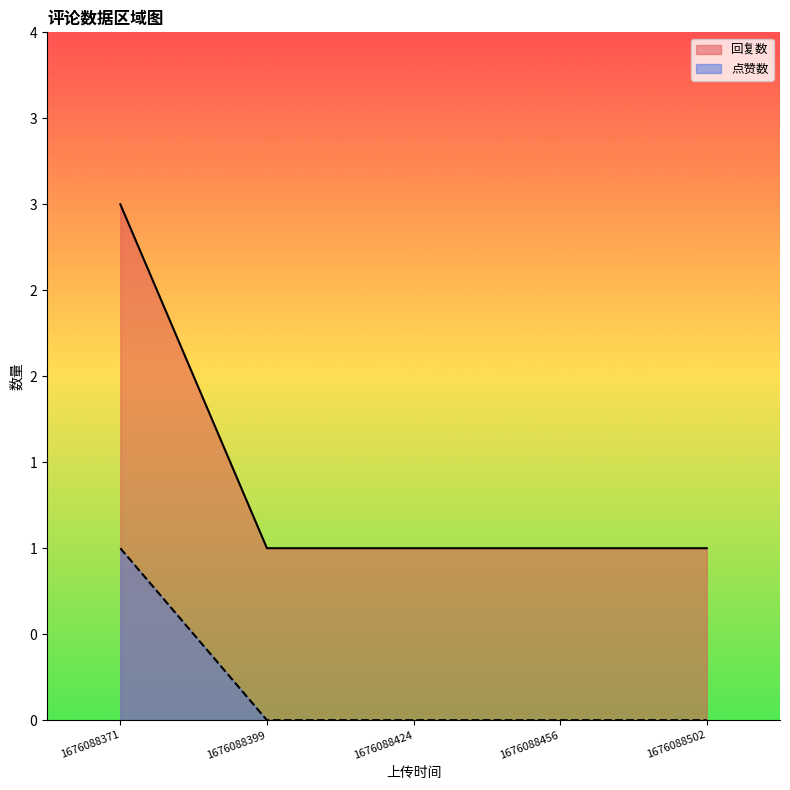

Rank the series by their average value, from highest to lowest.

回复数, 点赞数